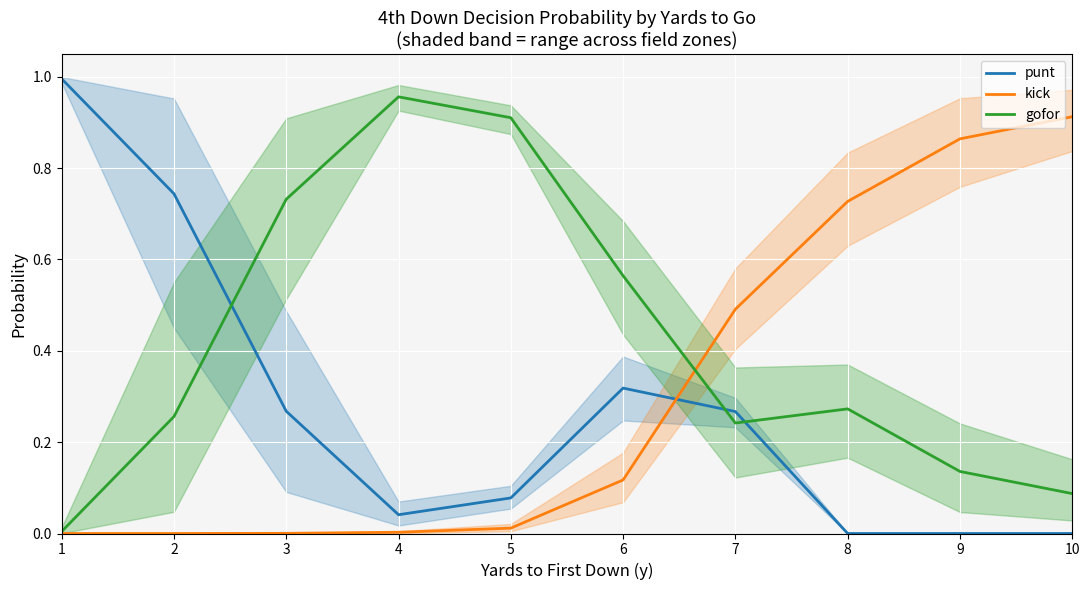

The value of gofor at 4 is 0.5. True or false?

False